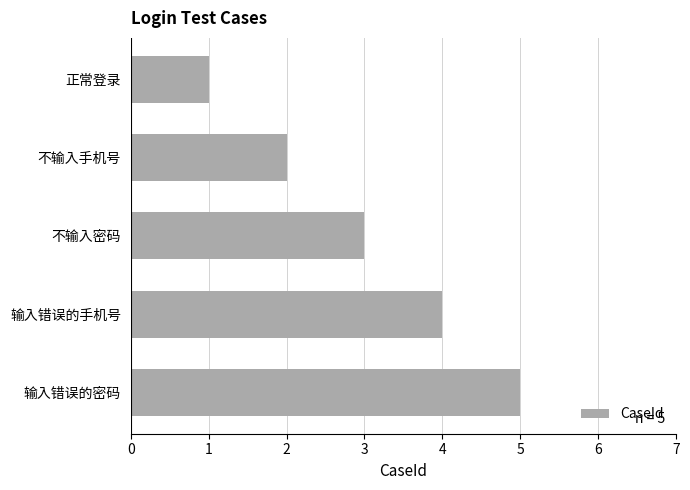

At which category does the chart reach its peak across all series?

输入错误的密码